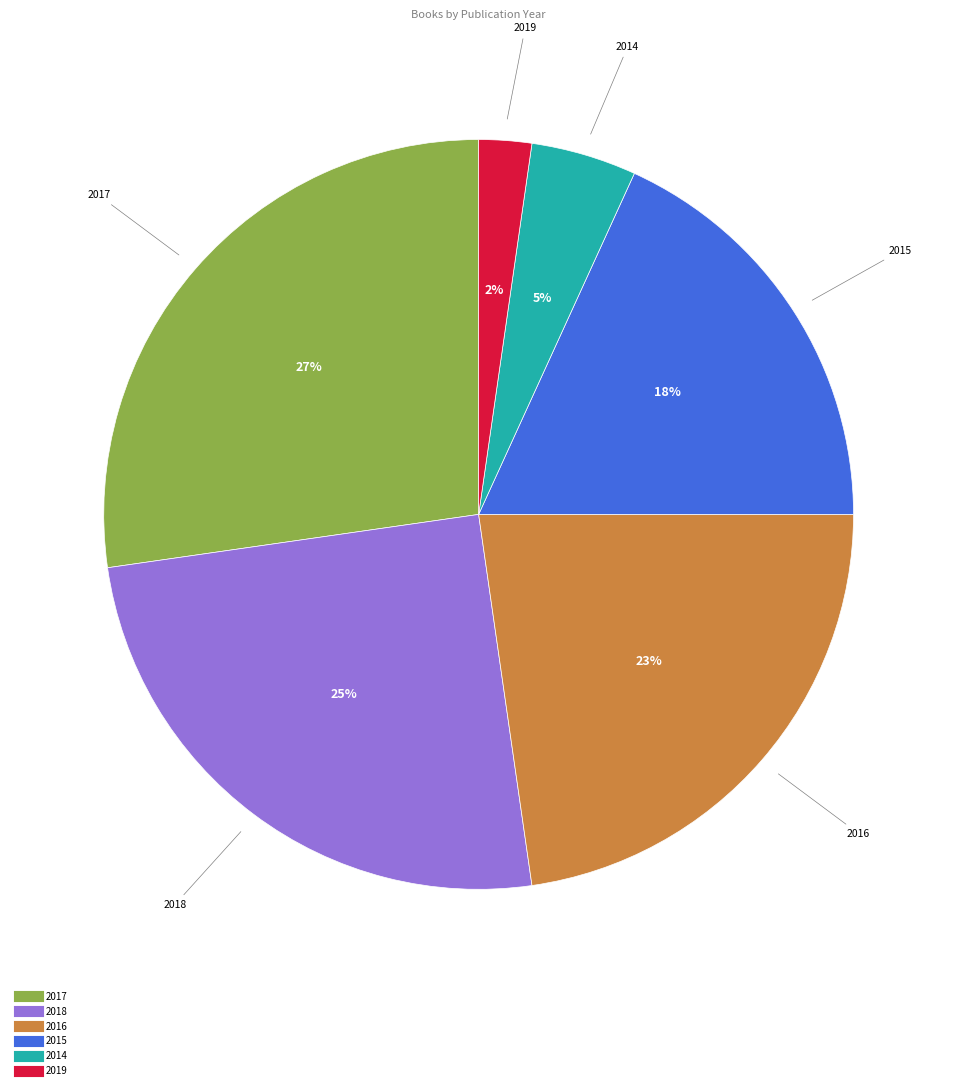

To the nearest percent, what is the average slice percentage?

17%